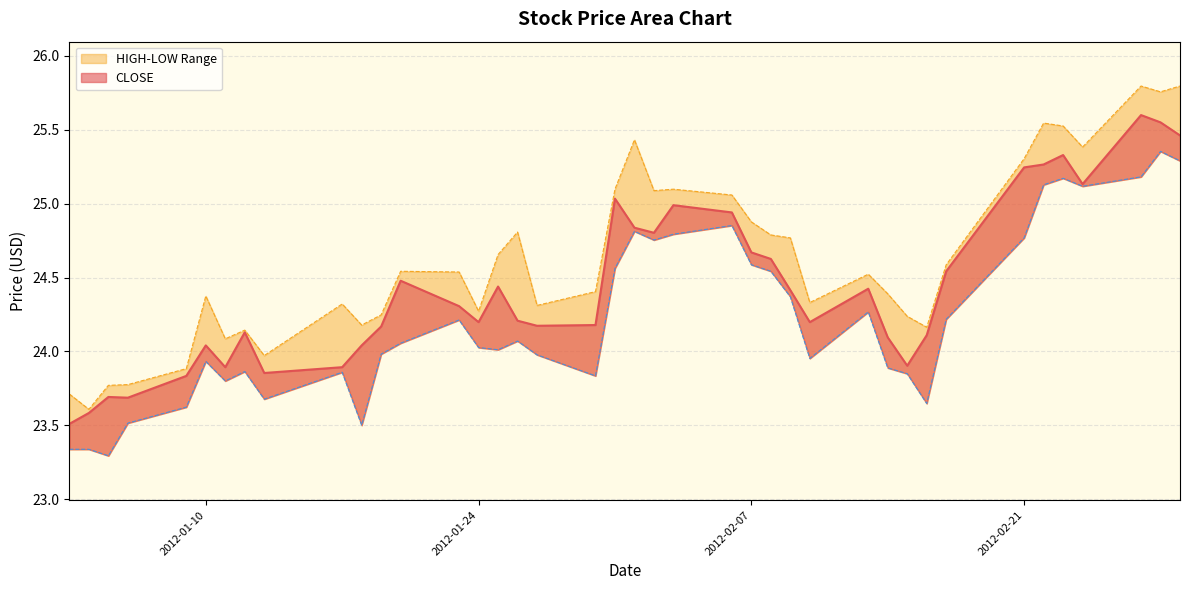

What is the sum of all LOW values?

969.0